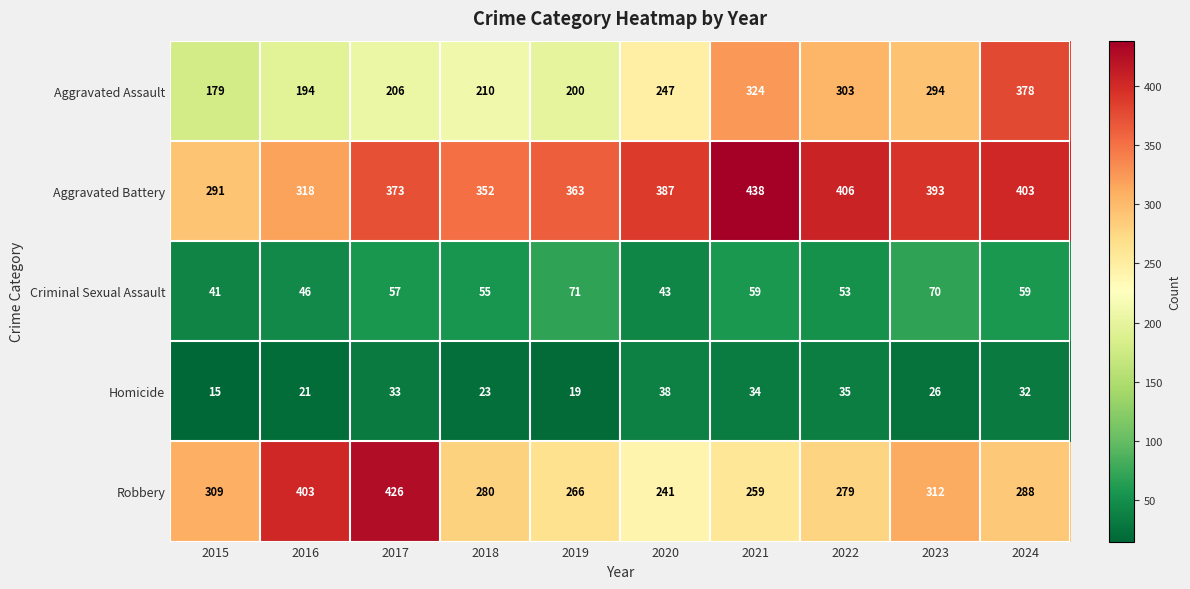

At which category does the chart reach its minimum across all series?

2015